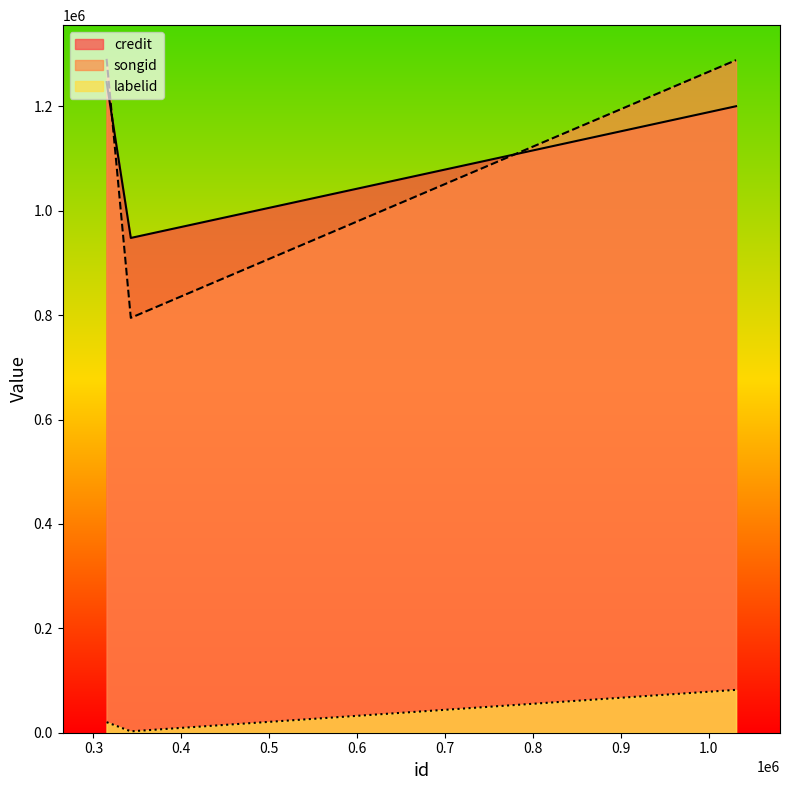

What are all the series names shown in the legend?

credit, songid, labelid